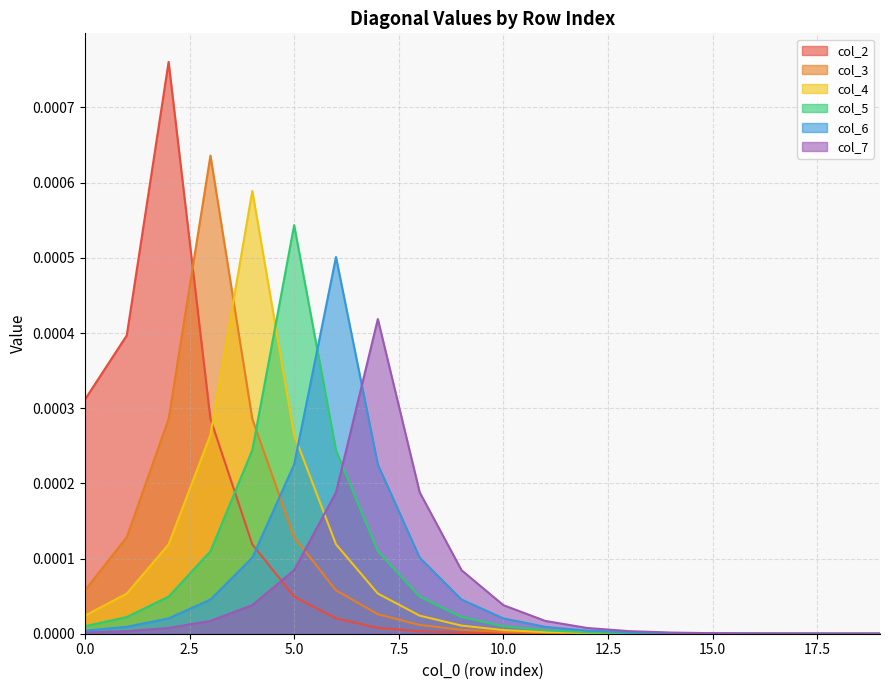

Which series has the largest range (max minus min)?

col_2